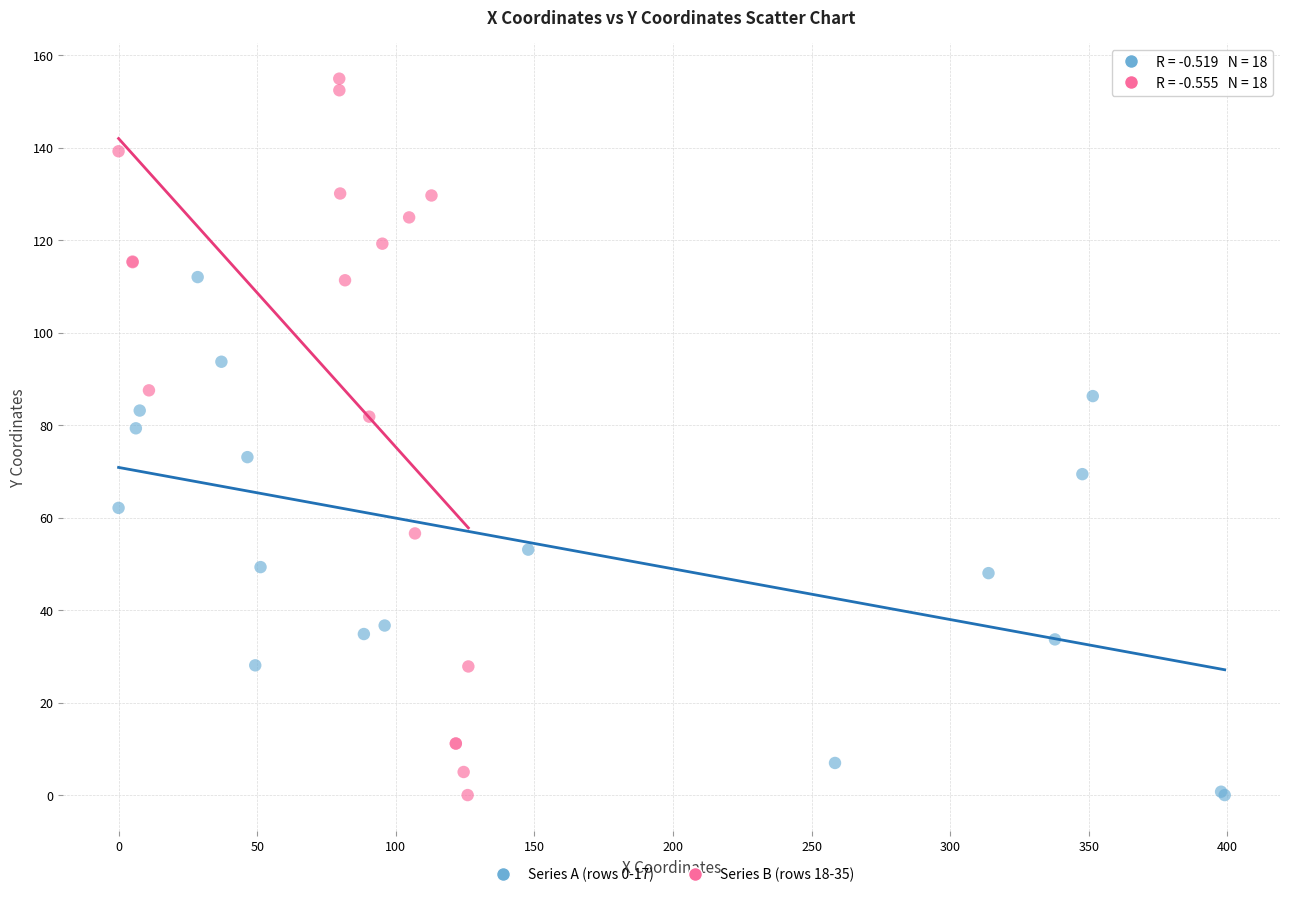

Which series has the largest Y range (max minus min)?

Series B (rows 18-35)